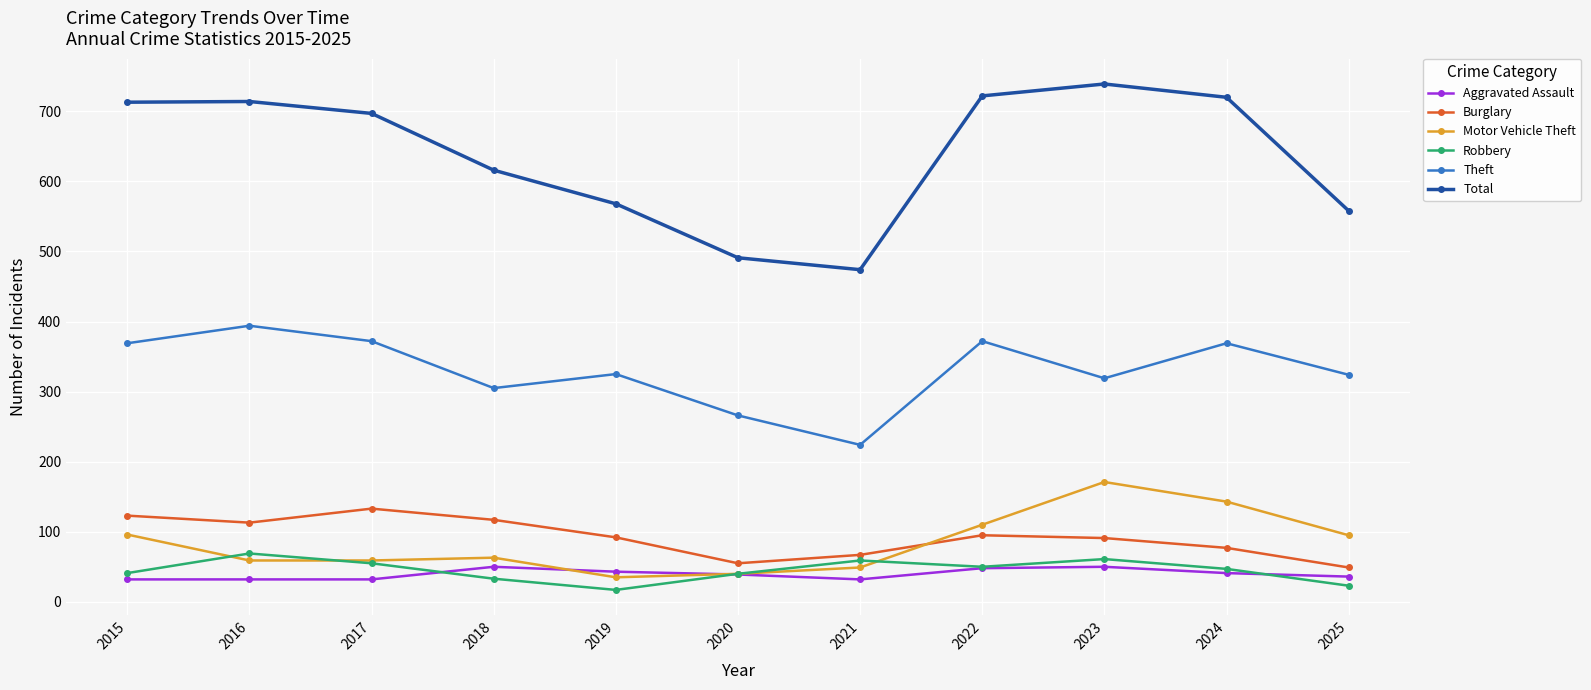

How many interior local valleys does the Total series have?

1